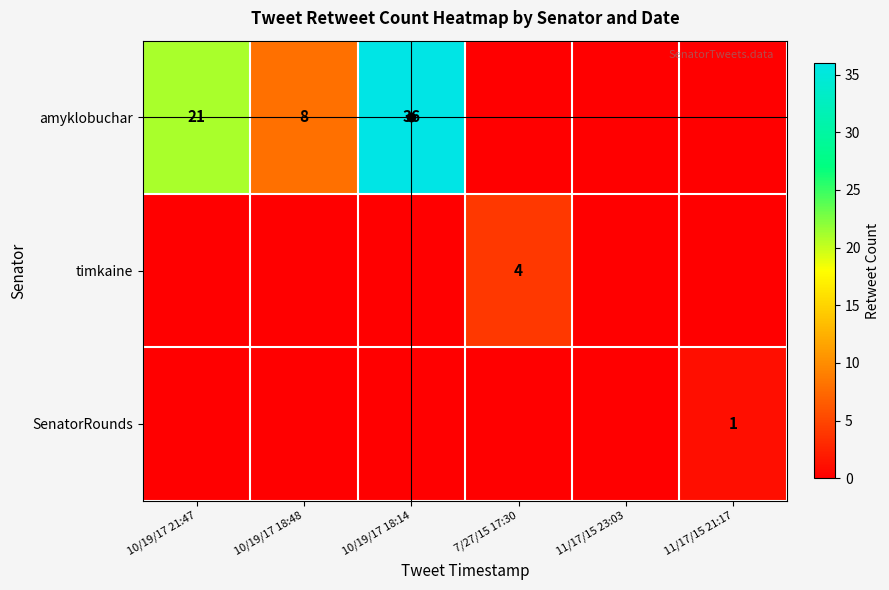

The timkaine series shows 4 at 7/27/15 17:30. True or false?

True